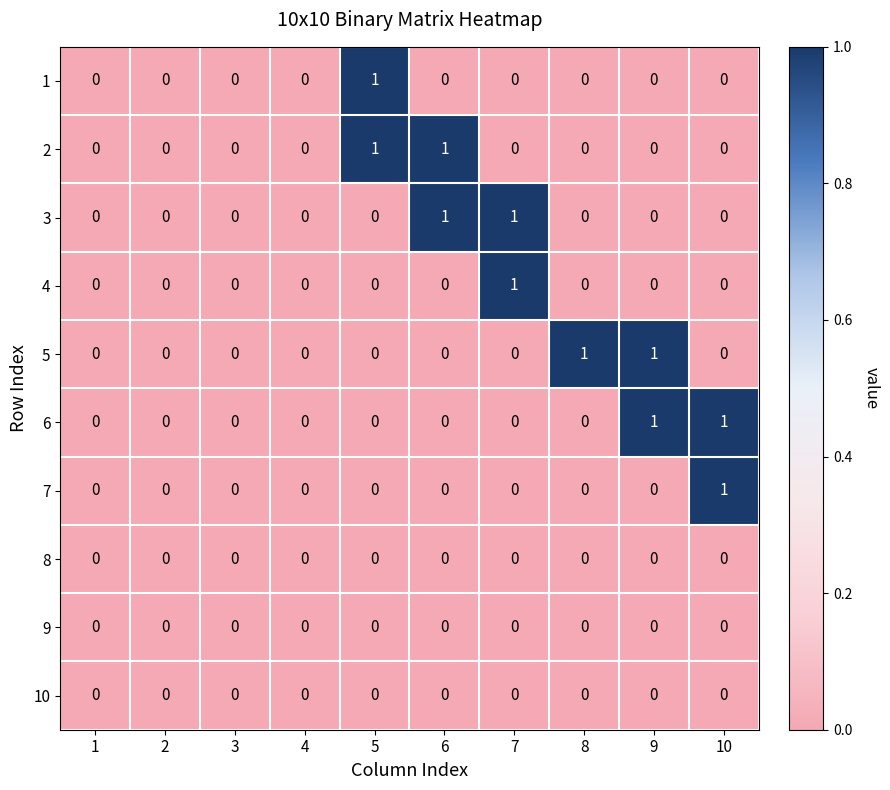

Is it true that 2 equals 0 at 2?

True